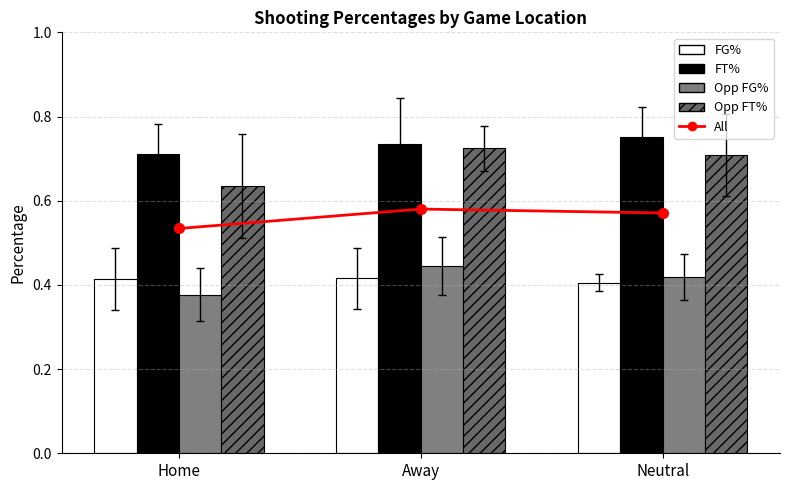

At how many categories does at least one series exceed 0?

3